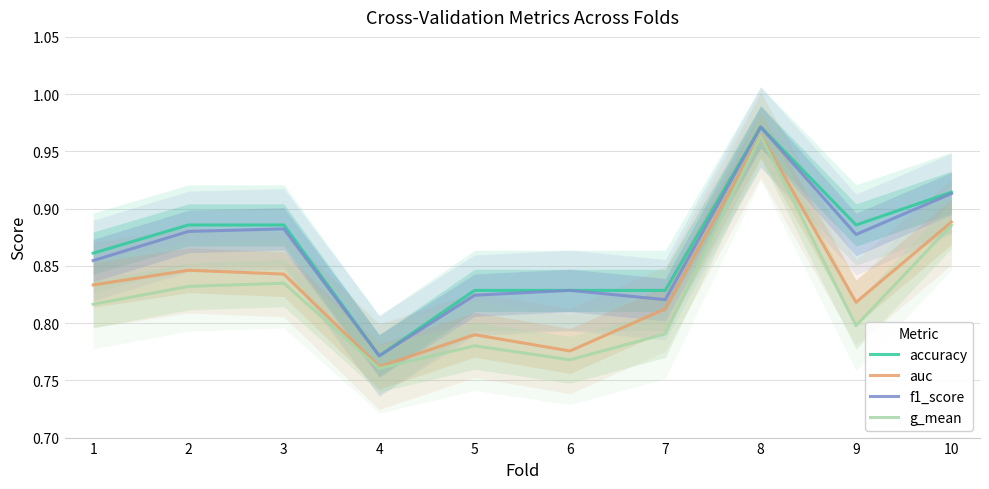

At which category does the chart reach its minimum across all series?

4